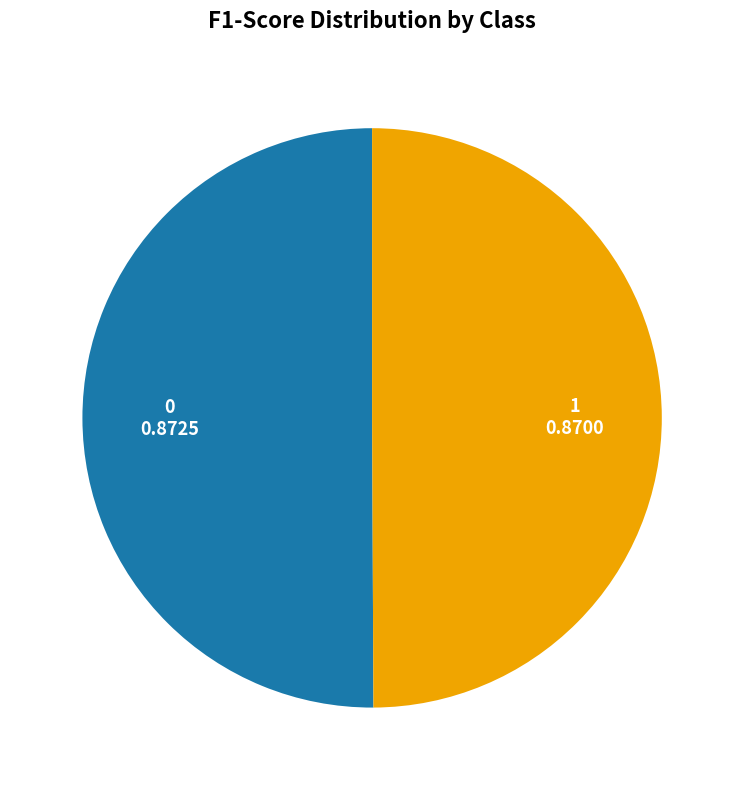

True or false: 0 accounts for 50% of the total.

True